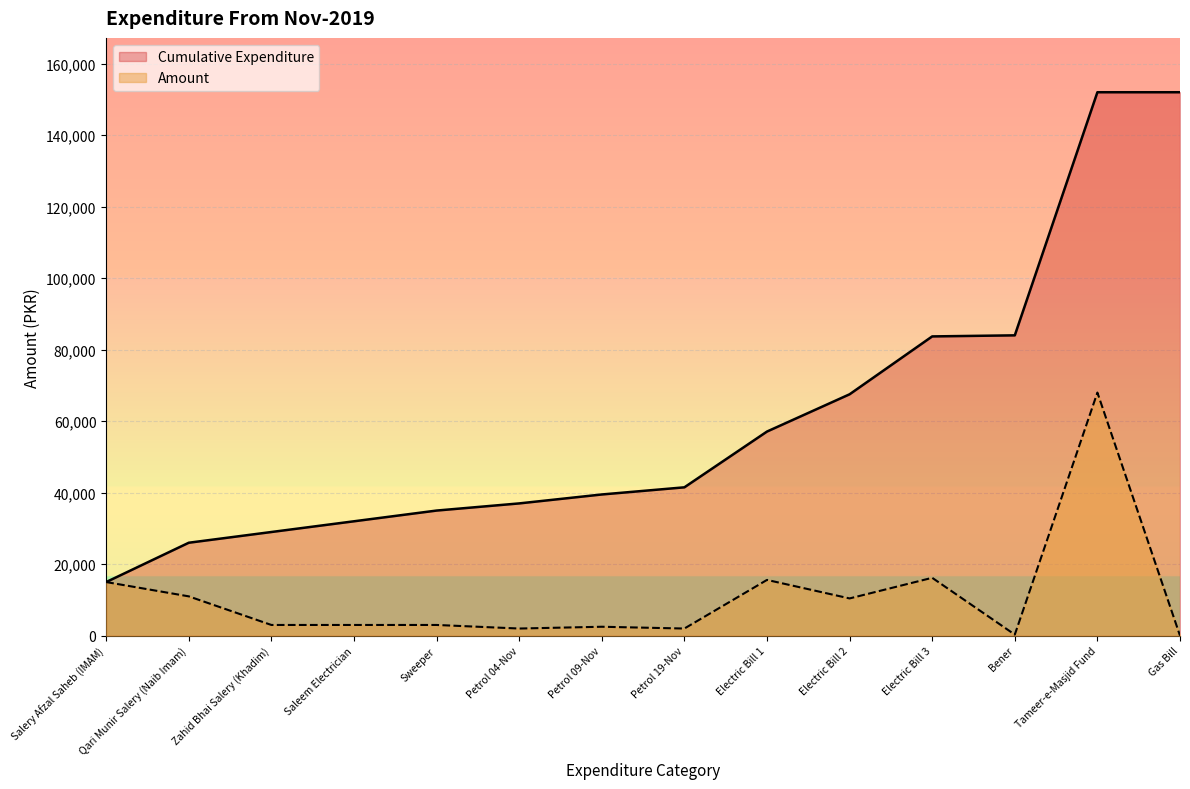

Reading left to right, list all the values displayed in this chart.

15000	11000	3000	3000	3000	2000	2500	2000	15600	10422	16189	300	68000	0